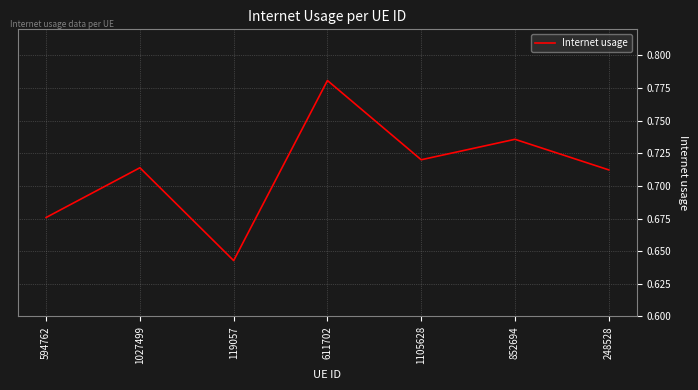

What position from the left is 1027499?

2